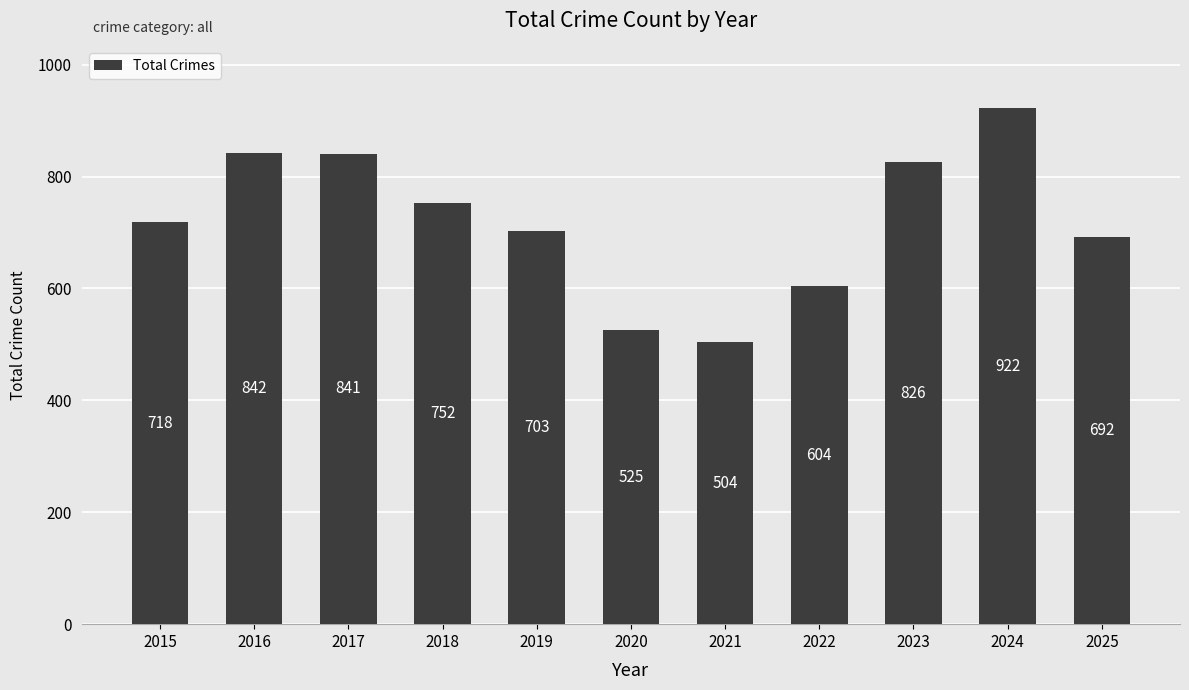

Count the number of categories in the chart.

11